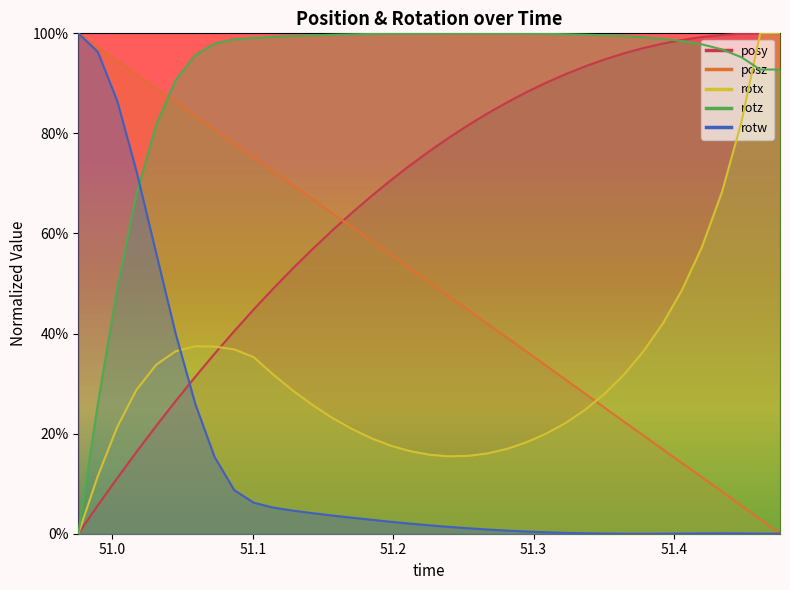

In rotw, how many points are lower than both neighbors (excluding endpoints)?

1